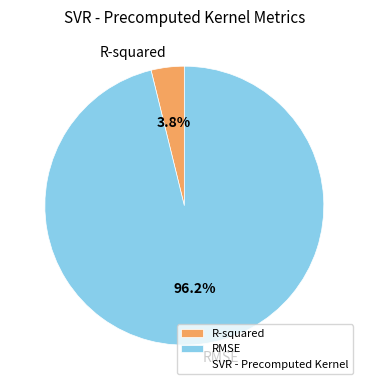

Which category has the smallest portion of the pie?

R-squared